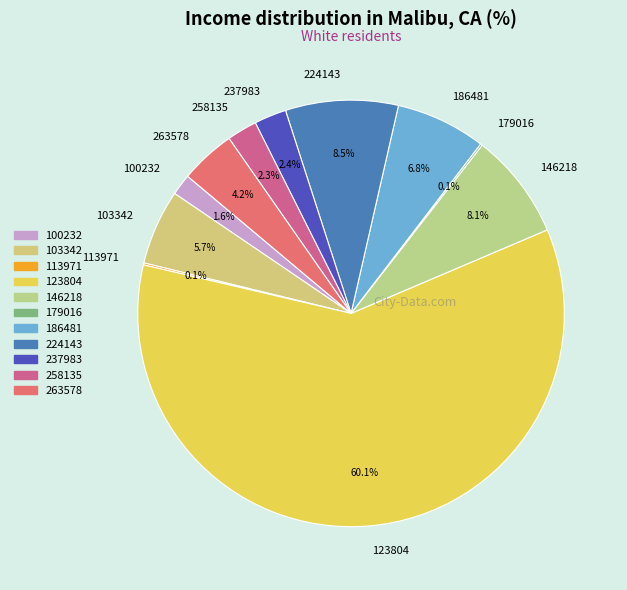

How much of the chart is everything except 263578?

95.8%